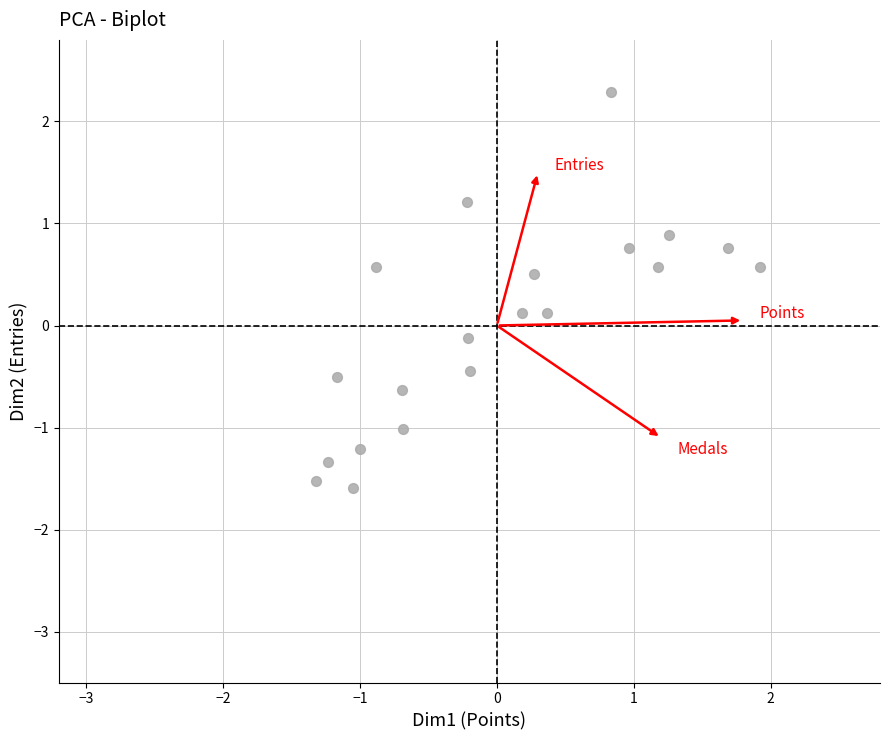

What is the range of Y values (max minus min)?

3.9